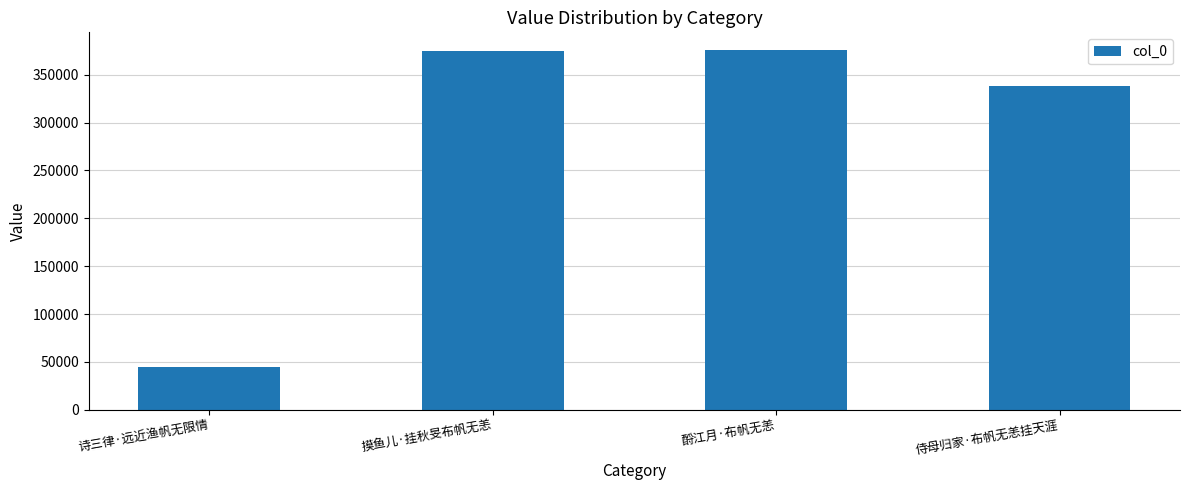

Does the chart contain stacked bars?

No